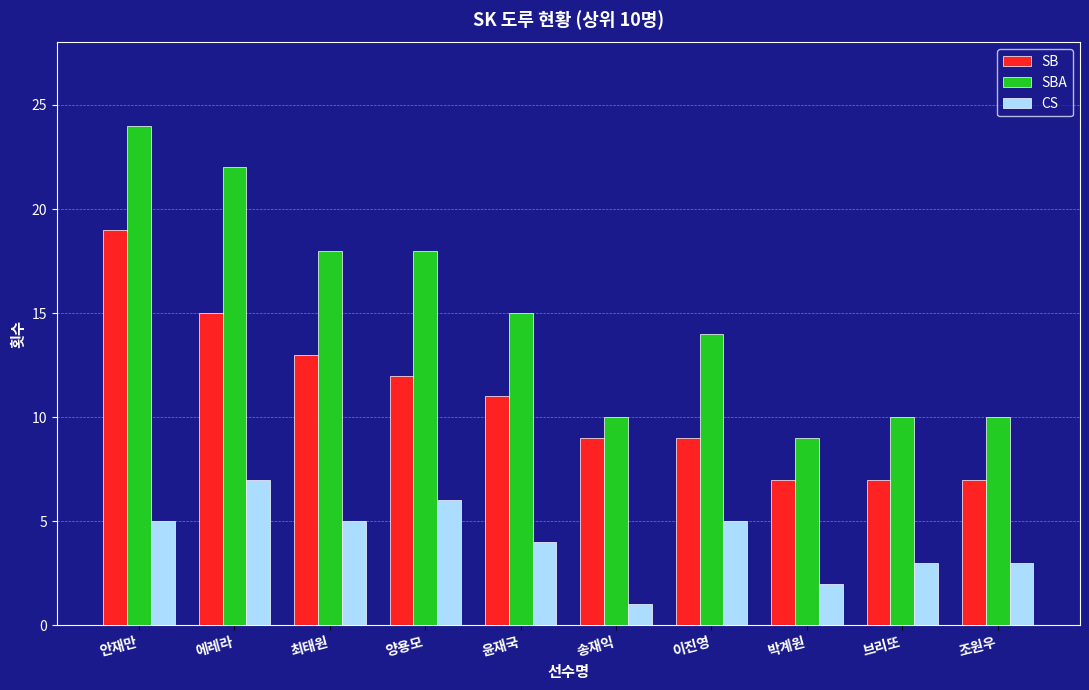

What is the difference between the maximum and minimum values in the SBA series?

15